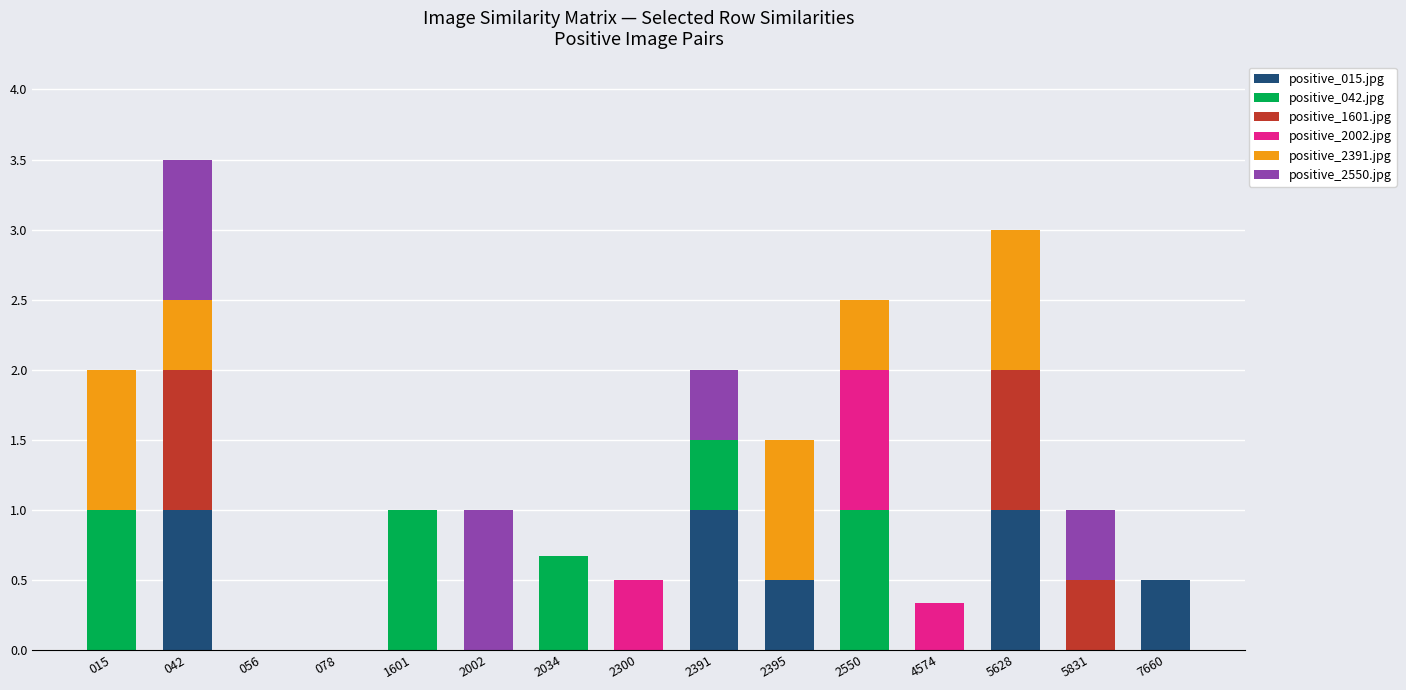

What is the total value across all series at 2034?

0.7